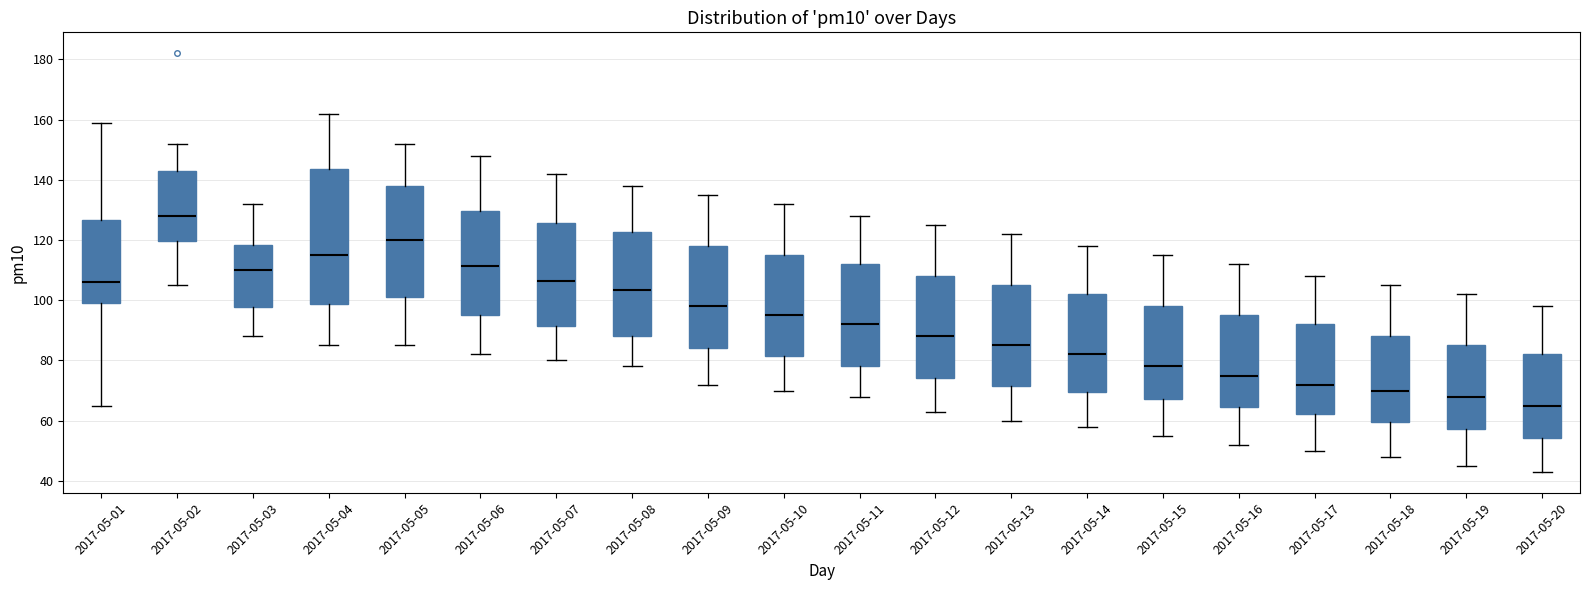

Reading left to right, transcribe this box plot: for each box, give where its median line is, the range the box spans, and where its two whiskers end, as read against the y-axis. The values are not printed on the chart, so give them approximately, as read against the axis.

2017-05-01: median 106, box 100 to 126, whiskers 66 to 160
2017-05-02: median 128, box 120 to 144, whiskers 106 to 152
2017-05-03: median 110, box 98 to 118, whiskers 88 to 132
2017-05-04: median 116, box 98 to 144, whiskers 86 to 162
2017-05-05: median 120, box 102 to 138, whiskers 86 to 152
2017-05-06: median 112, box 96 to 130, whiskers 82 to 148
2017-05-07: median 106, box 92 to 126, whiskers 80 to 142
2017-05-08: median 104, box 88 to 122, whiskers 78 to 138
2017-05-09: median 98, box 84 to 118, whiskers 72 to 136
2017-05-10: median 96, box 82 to 116, whiskers 70 to 132
2017-05-11: median 92, box 78 to 112, whiskers 68 to 128
2017-05-12: median 88, box 74 to 108, whiskers 64 to 126
2017-05-13: median 86, box 72 to 106, whiskers 60 to 122
2017-05-14: median 82, box 70 to 102, whiskers 58 to 118
2017-05-15: median 78, box 68 to 98, whiskers 56 to 116
2017-05-16: median 76, box 64 to 96, whiskers 52 to 112
2017-05-17: median 72, box 62 to 92, whiskers 50 to 108
2017-05-18: median 70, box 60 to 88, whiskers 48 to 106
2017-05-19: median 68, box 58 to 86, whiskers 46 to 102
2017-05-20: median 66, box 54 to 82, whiskers 44 to 98